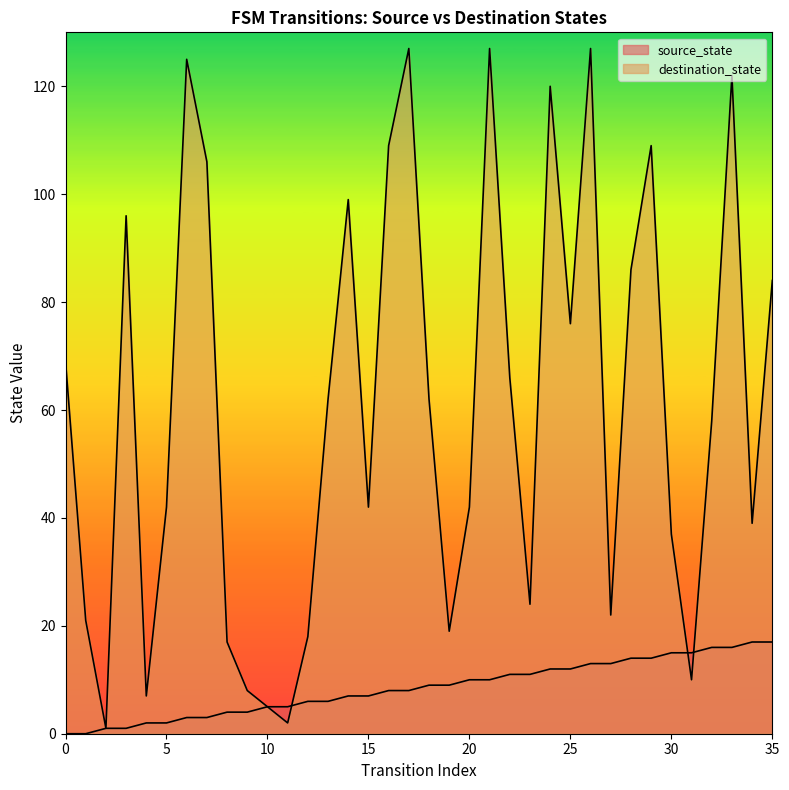

Rank the series by their average value, from highest to lowest.

destination_state, source_state